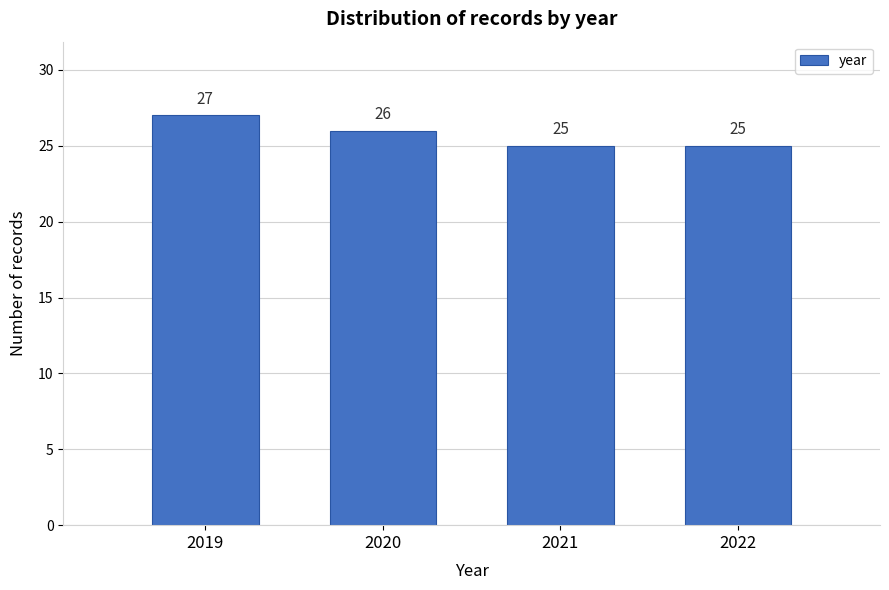

Reading left to right, list all the values displayed in this chart.

27	26	25	25